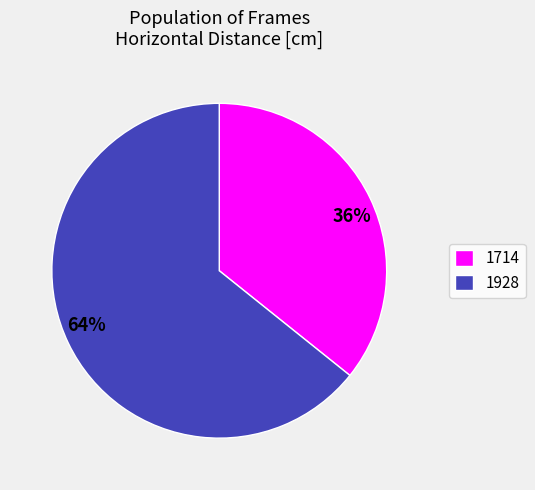

Is there a majority slice in this chart?

Yes